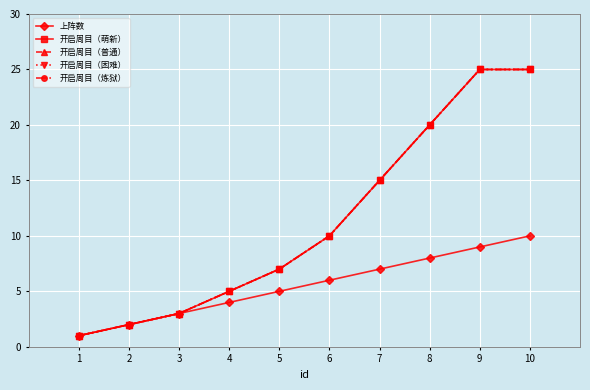

Is this an area chart (filled region under the line)?

No